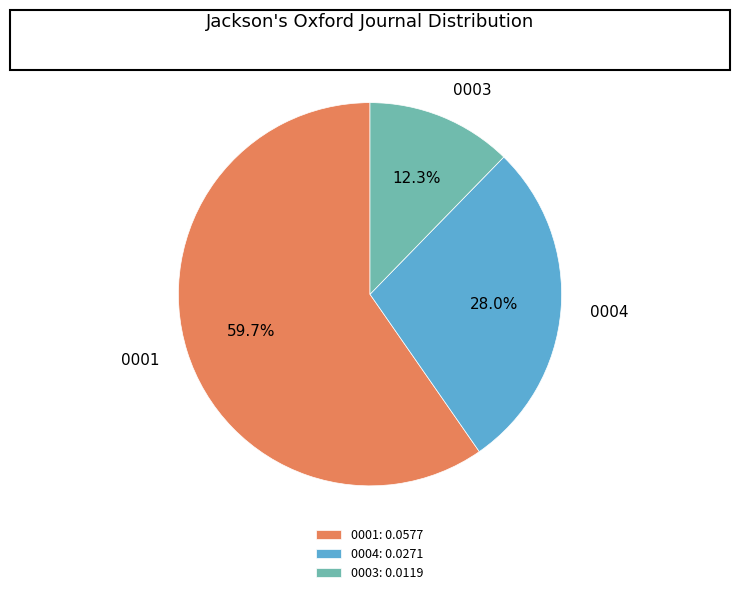

Between 0003 and 0004, which is larger?

0004